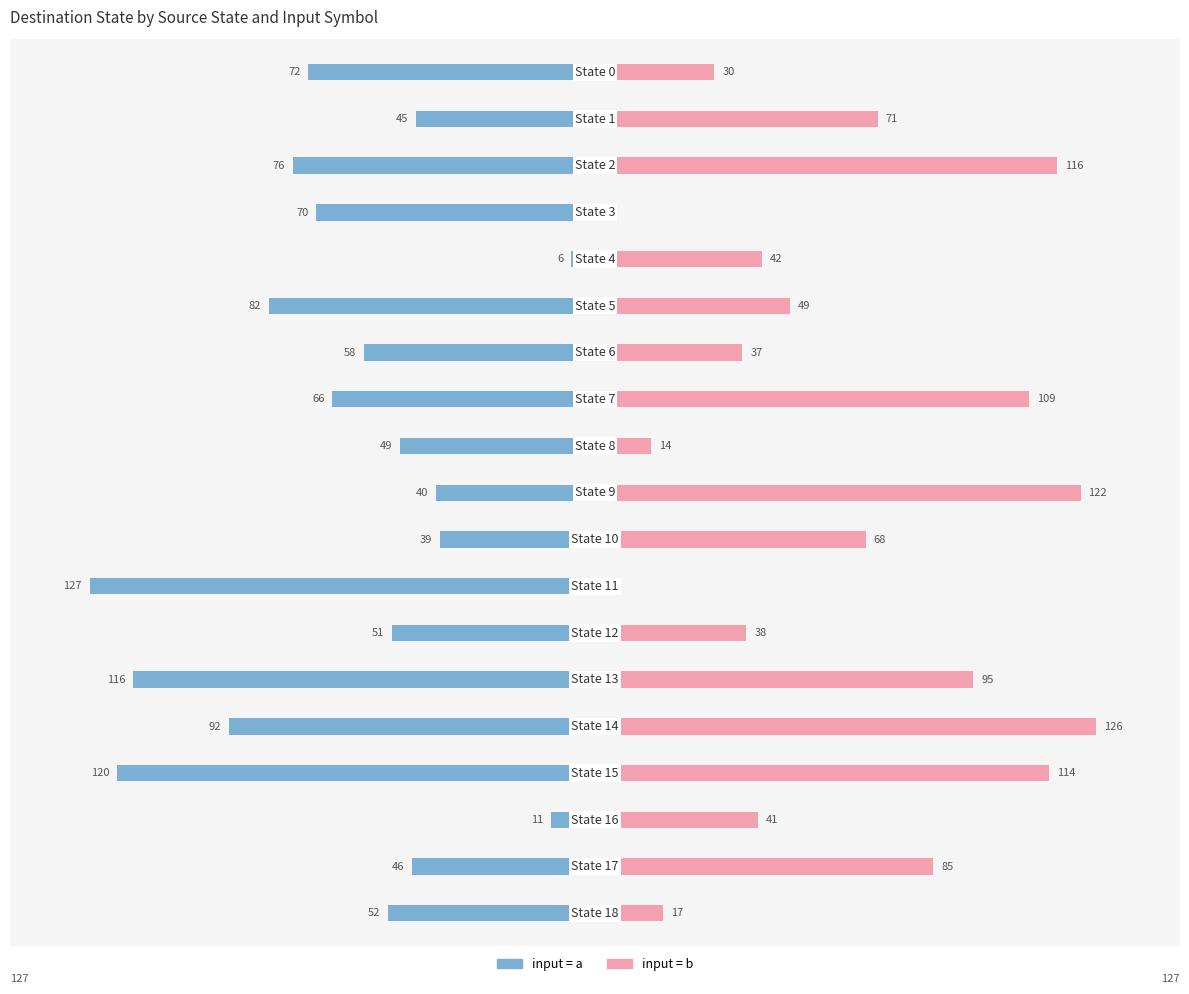

What is the value of the input=b bar at the 17th from the left?

41